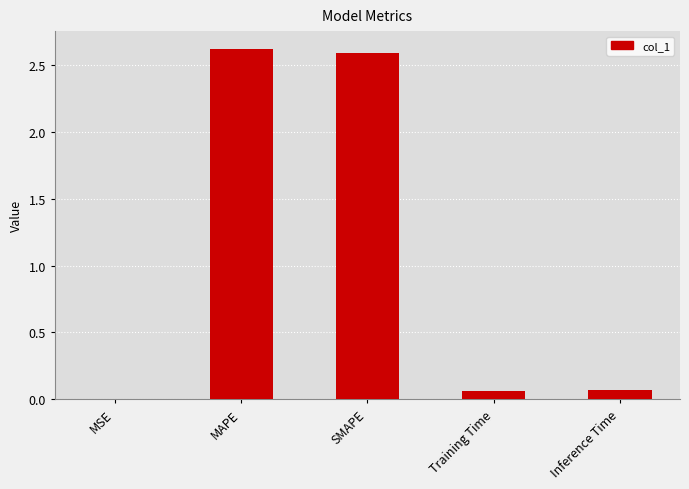

Are the bars horizontal?

No